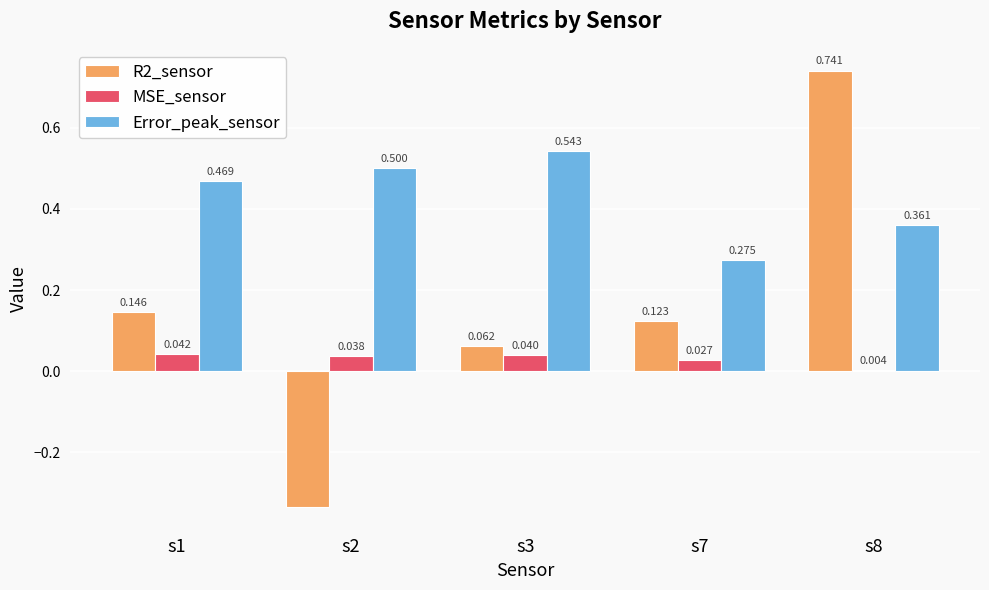

Which series has the largest total across all categories?

Error_peak_sensor